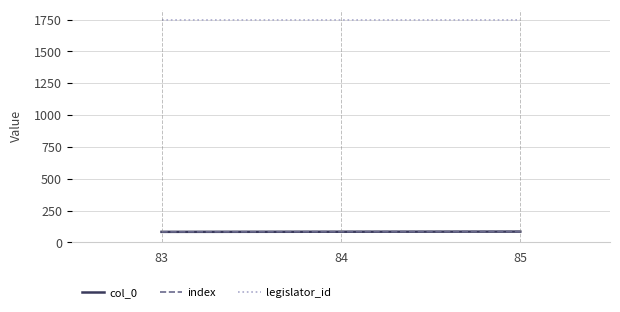

What is the total value across all series at 85?

1914